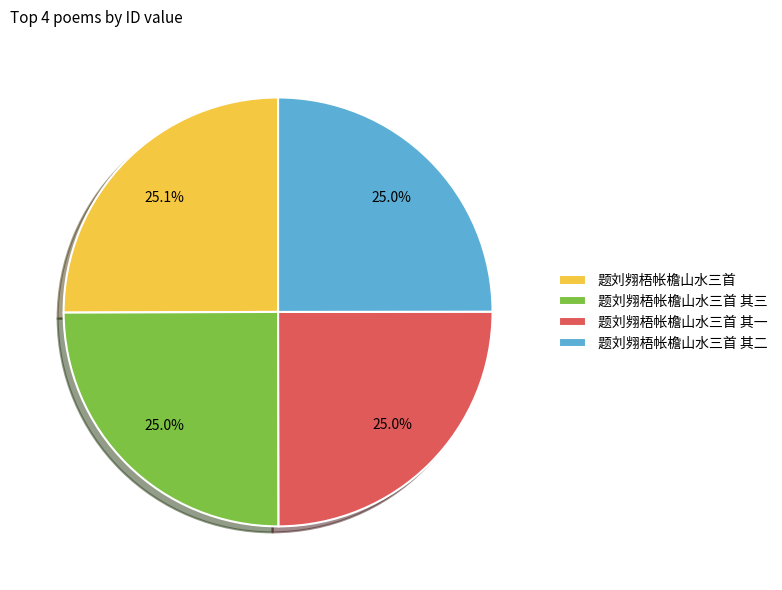

What is the total percentage of 题刘翙梧帐檐山水三首 其一 and 题刘翙梧帐檐山水三首?

50.0%